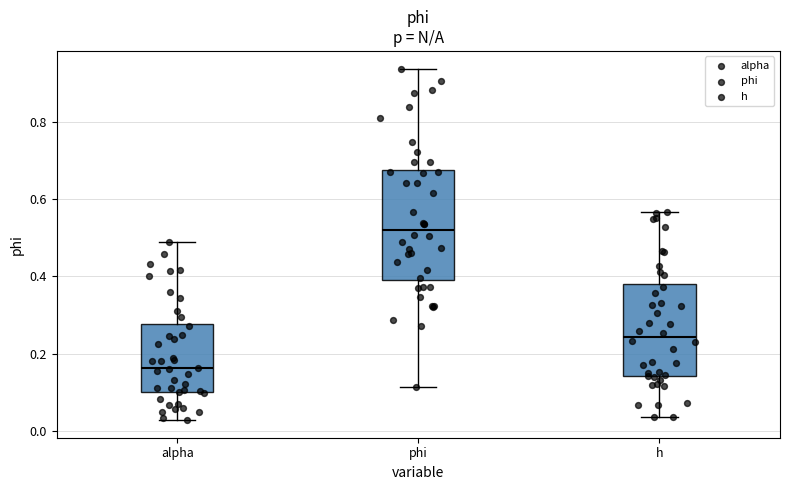

Reading left to right, transcribe this box plot: for each box, give where its median line is, the range the box spans, and where its two whiskers end, as read against the y-axis. The values are not printed on the chart, so give them approximately, as read against the axis.

alpha: median 0.16, box 0.10 to 0.28, whiskers 0.02 to 0.48
phi: median 0.52, box 0.40 to 0.68, whiskers 0.12 to 0.94
h: median 0.24, box 0.14 to 0.38, whiskers 0.04 to 0.56